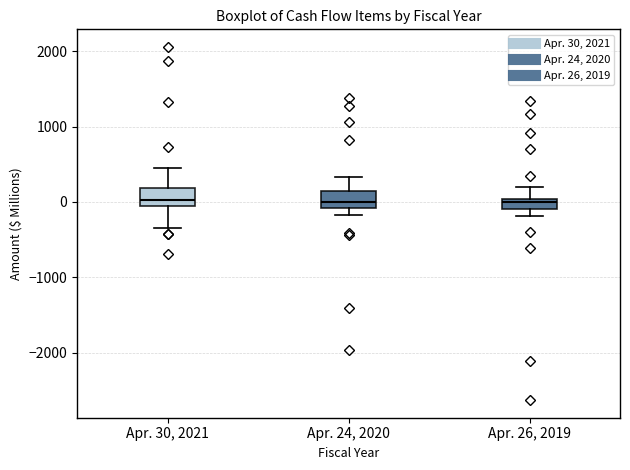

Where is the upper edge of the box for Apr. 24, 2020 on the y-axis? The values are not printed on the chart, so give them approximately, as read against the axis.

100